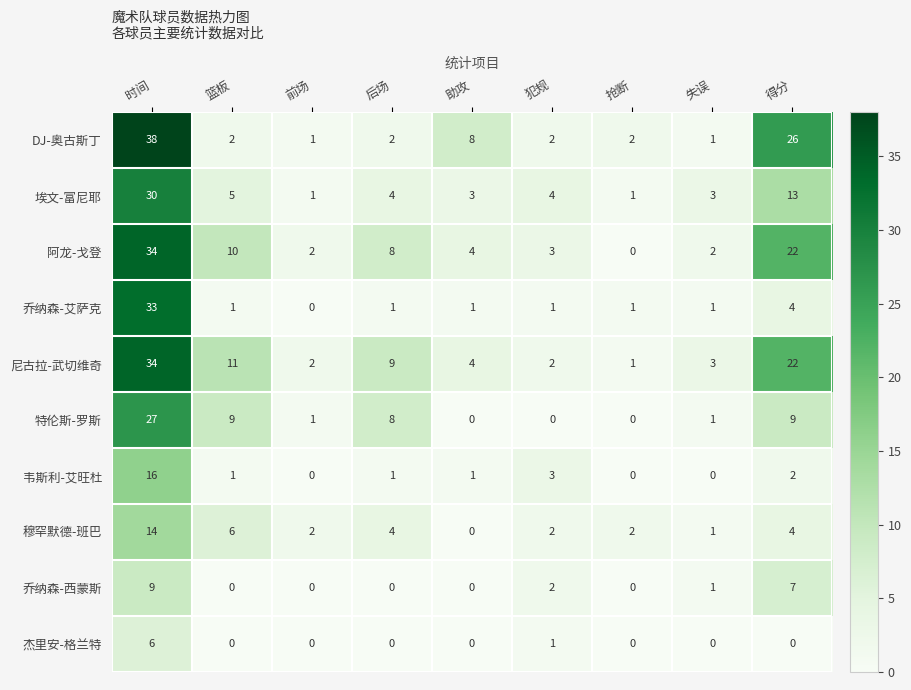

What is the difference between the second highest and minimum values in the 乔纳森-西蒙斯 series?

7